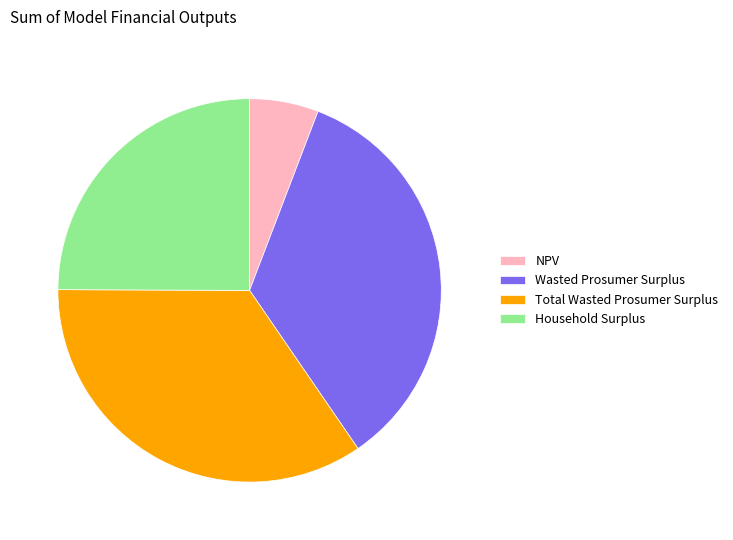

Which has a higher value, Total Wasted Prosumer Surplus or Household Surplus?

Total Wasted Prosumer Surplus